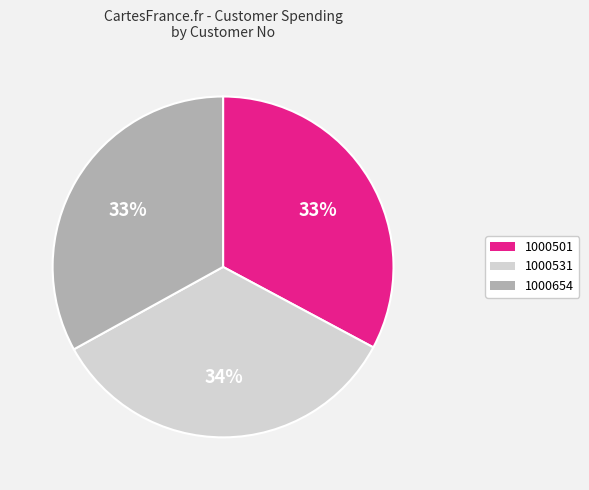

How many segments does this pie chart have?

3